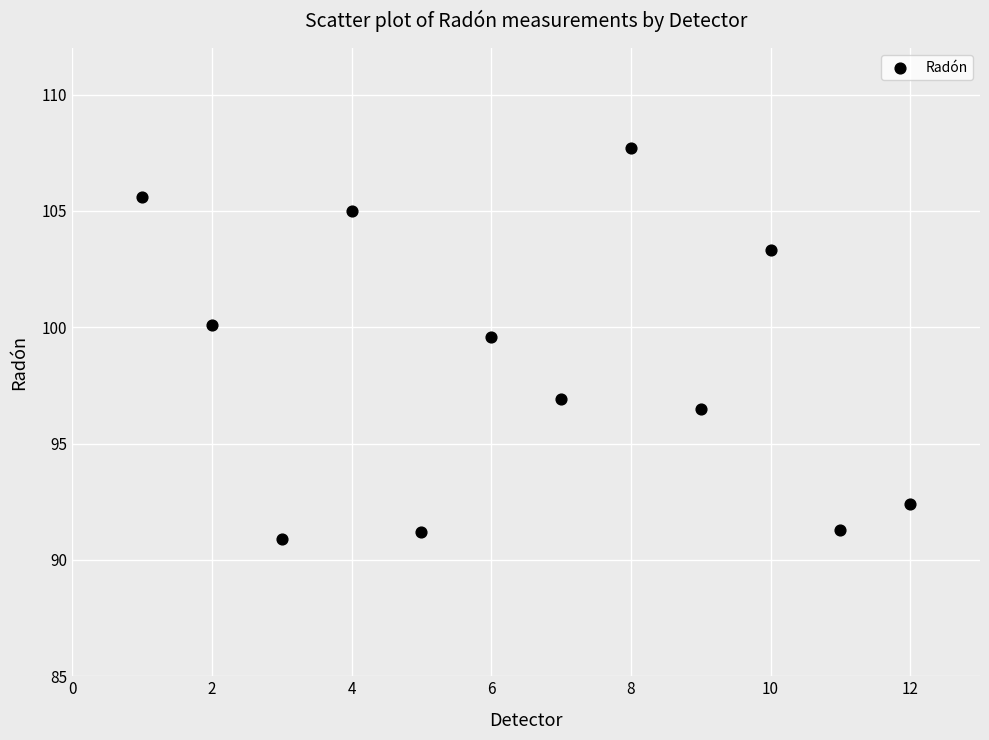

What Y value in the scatter plot is closest to 99?

99.6